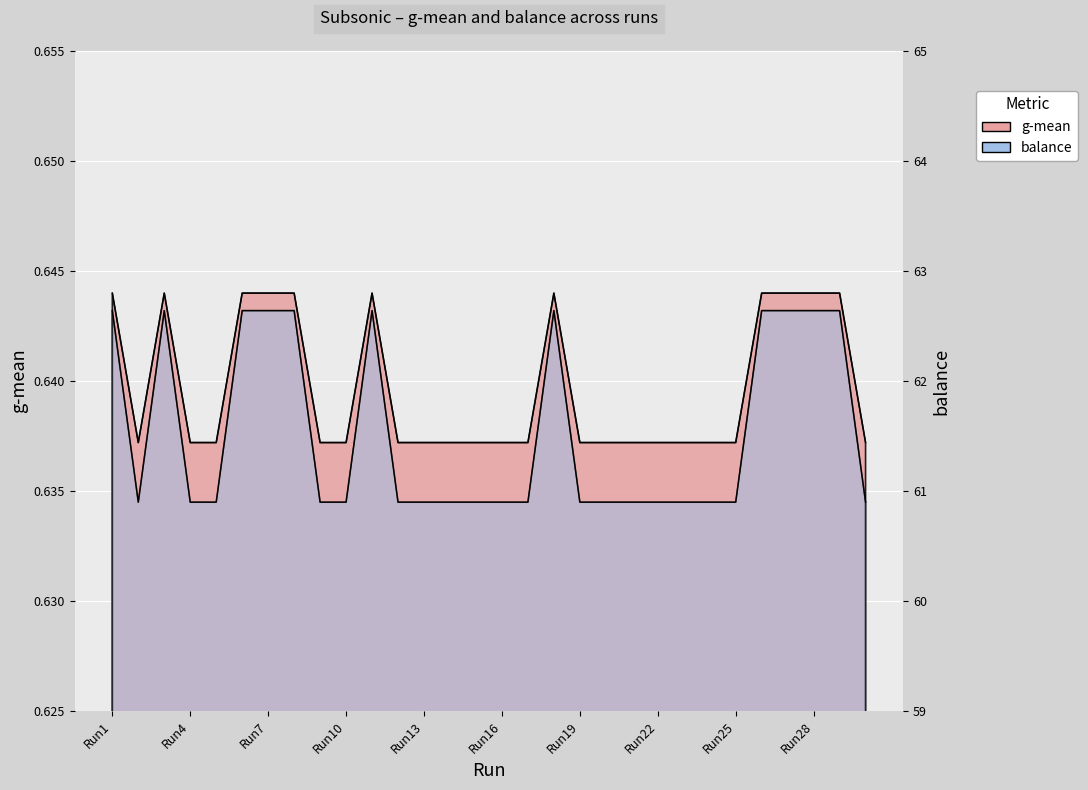

What is the lowest value of the g-mean series?

0.6